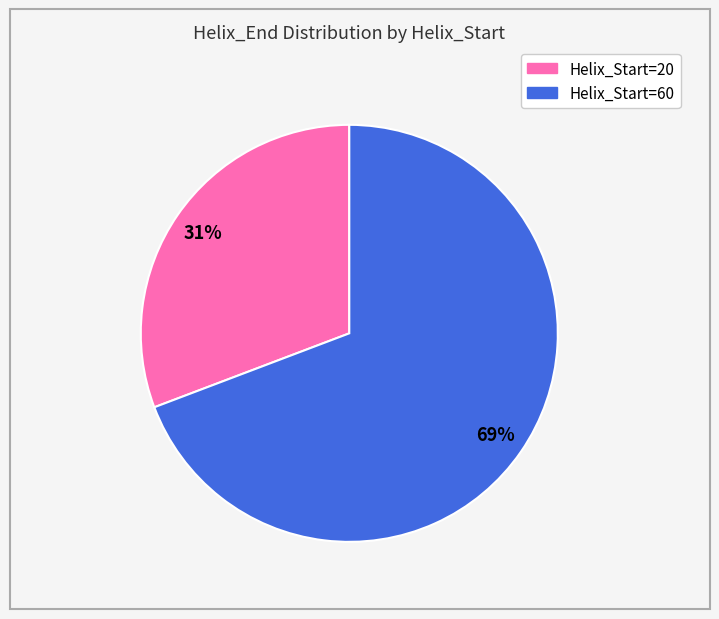

Does any single category account for the majority?

Yes